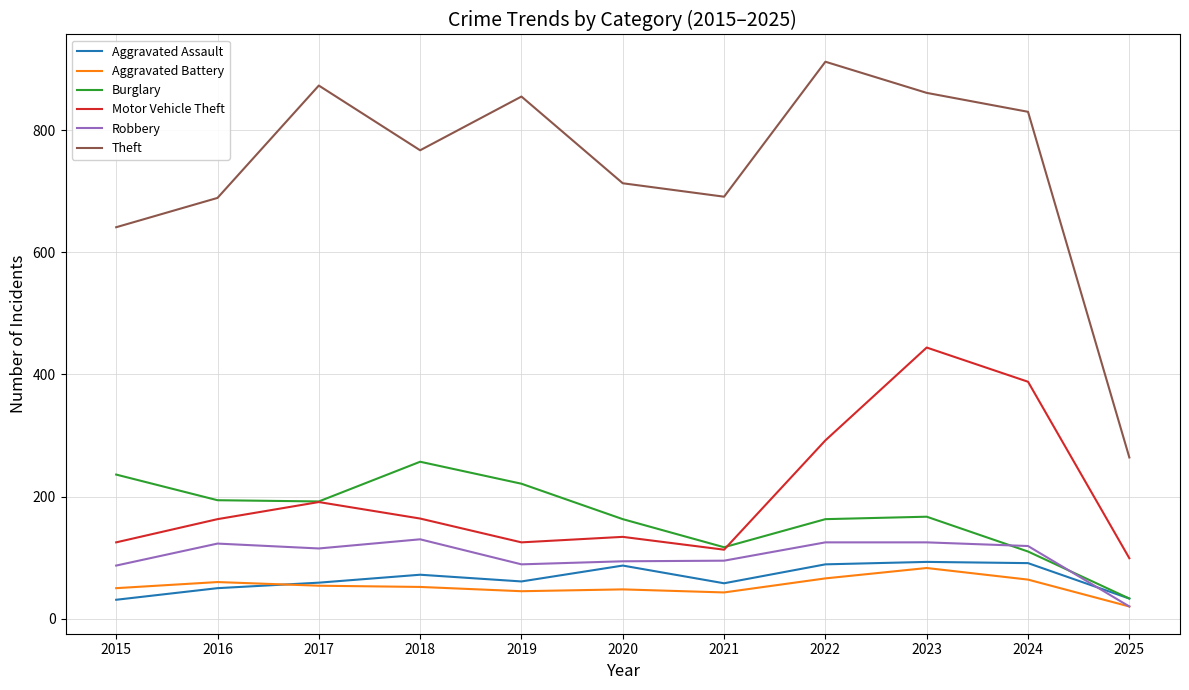

What is the difference between the Burglary values at 2017 and 2025?

159